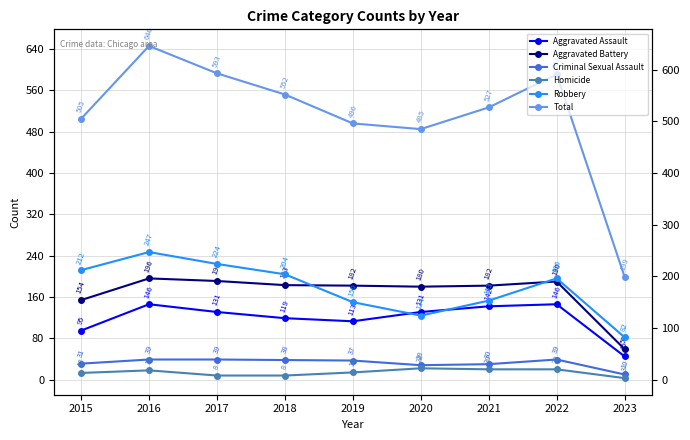

Reading right to left, list all the values displayed in this chart.

Aggravated Assault: 2023=45	2022=146	2021=142	2020=131	2019=113	2018=119	2017=131	2016=146	2015=95
Aggravated Battery: 2023=59	2022=190	2021=182	2020=180	2019=182	2018=183	2017=191	2016=196	2015=154
Criminal Sexual Assault: 2023=10	2022=39	2021=30	2020=28	2019=37	2018=38	2017=39	2016=39	2015=31
Homicide: 2023=3	2022=20	2021=20	2020=22	2019=14	2018=8	2017=8	2016=18	2015=13
Robbery: 2023=82	2022=196	2021=153	2020=124	2019=150	2018=204	2017=224	2016=247	2015=212
Total: 2023=199	2022=591	2021=527	2020=485	2019=496	2018=552	2017=593	2016=646	2015=505